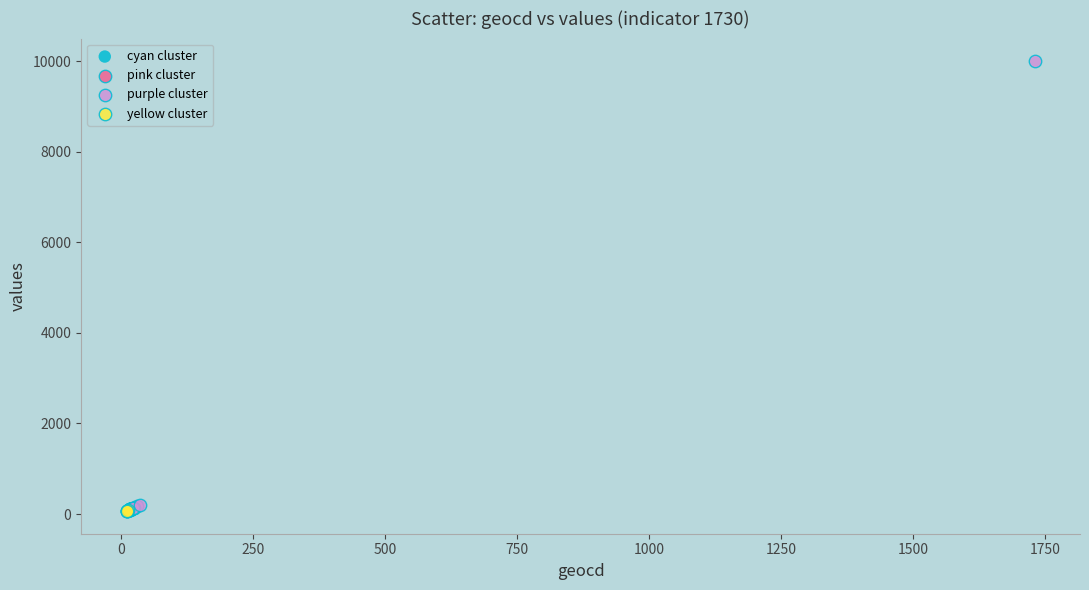

Which series reaches the maximum Y coordinate?

purple cluster